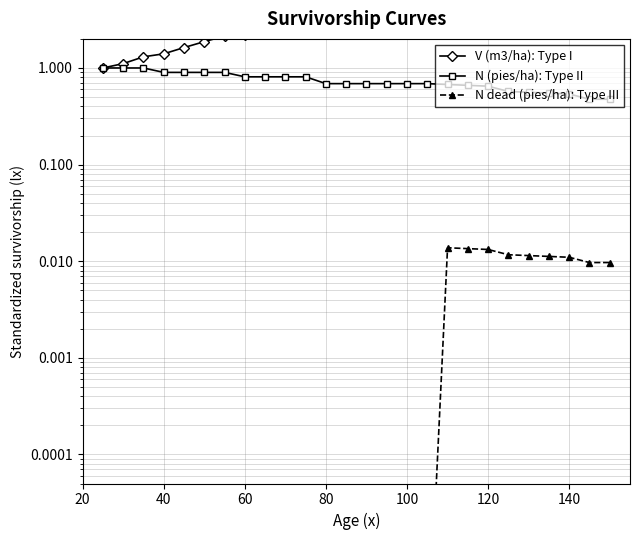

True or false: V (m3/ha): Type I and N dead (pies/ha): Type III intersect in this chart.

False